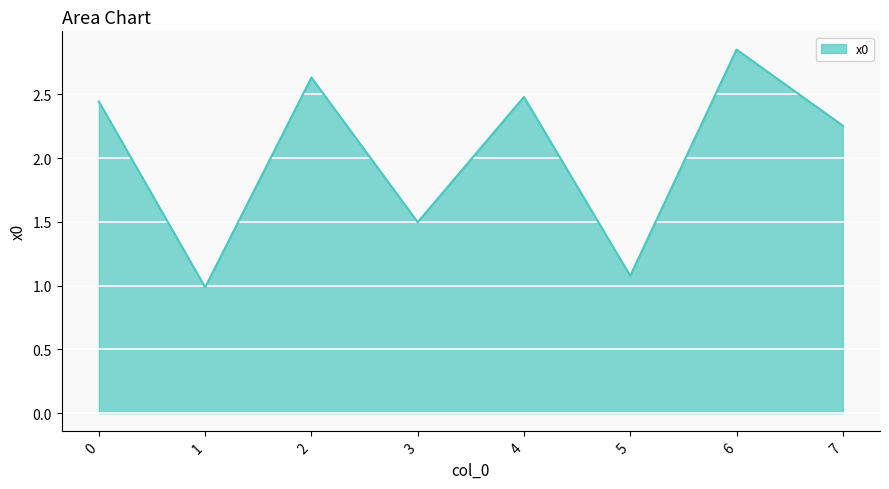

At which category does the chart reach its minimum across all series?

1